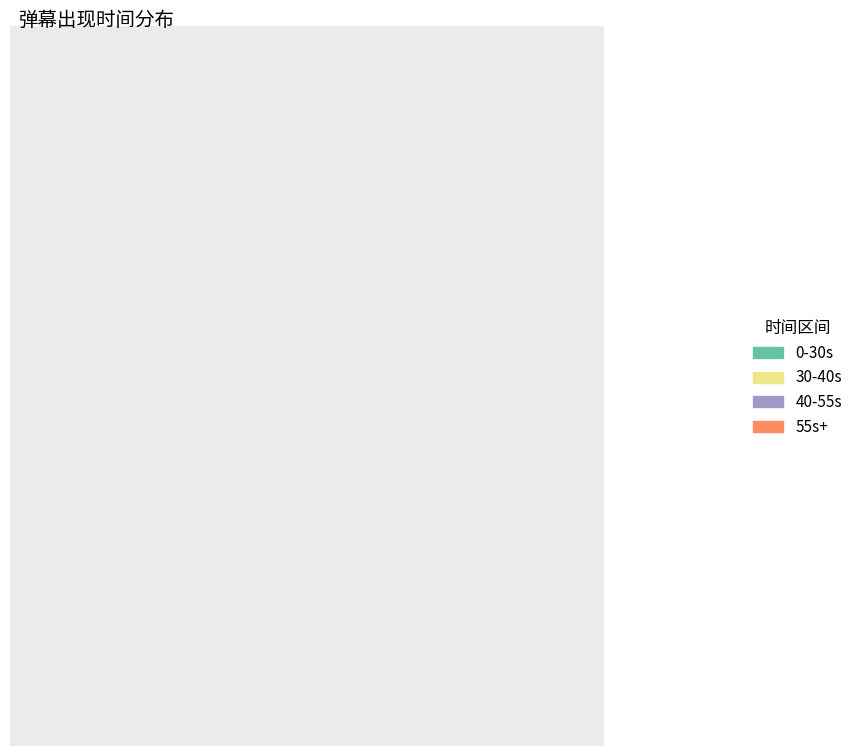

Which category has the biggest portion of the pie?

0-30s